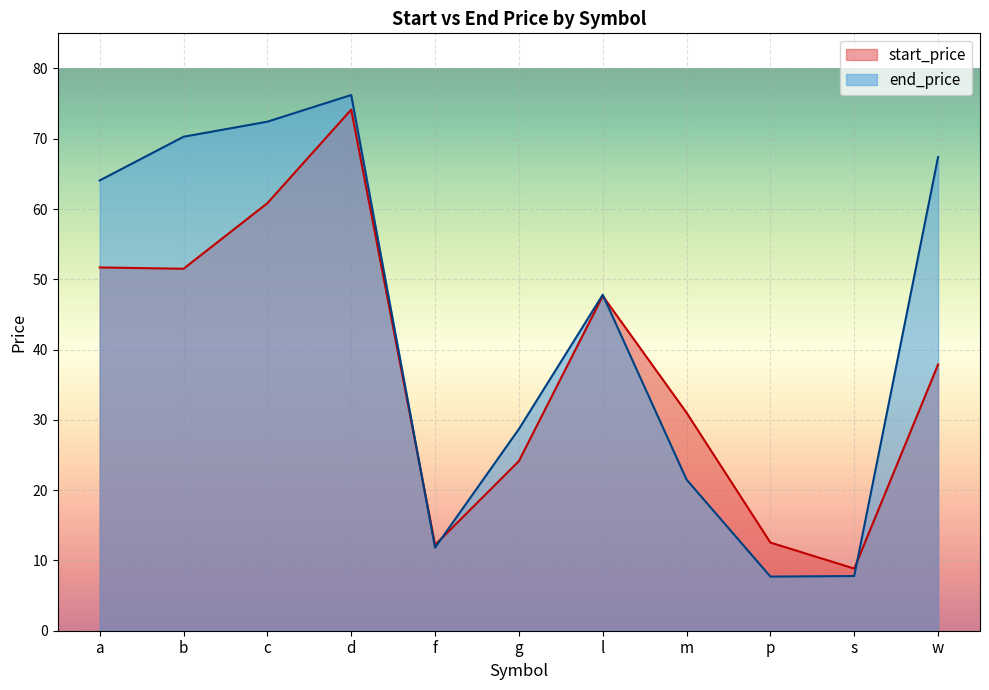

What is the label of the 4th point from the right?

m